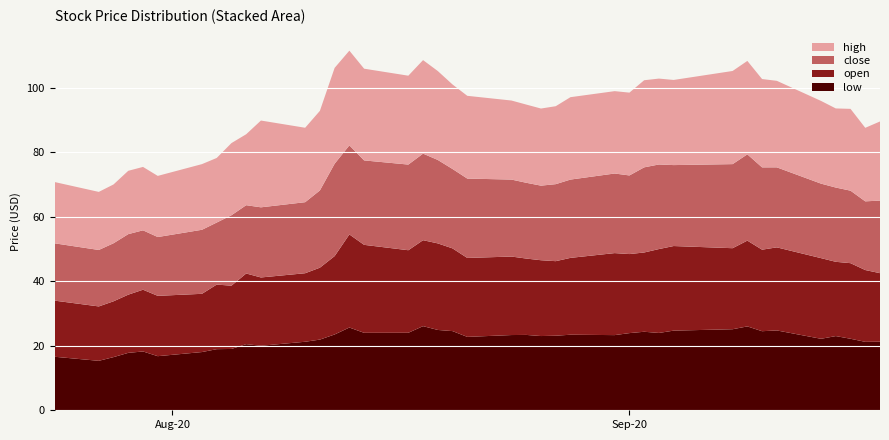

Reading left to right, list all the values displayed in this chart.

low: 0=16.6	1=15.3	2=16.5	3=17.8	4=18.2	5=16.8	6=18.1	7=18.9	8=19.0	9=20.5	10=20.0	11=21.2	12=21.9	13=23.5	14=25.6	15=24.0	16=24.0	17=26.1	18=24.9	19=24.5	20=22.8	21=23.3	22=23.4	23=23.0	24=23.1	25=23.4	26=23.3	27=23.9	28=24.3	29=24.0	30=24.7	31=25.1	32=26.0	33=24.5	34=24.8	35=22.2	36=23.0	37=22.2	38=21.2	39=21.2
open: 0=17.4	1=16.9	2=17.3	3=18.0	4=19.1	5=18.7	6=18.1	7=20.0	8=19.6	9=21.9	10=21.2	11=21.2	12=22.3	13=24.3	14=28.9	15=27.3	16=25.6	17=26.6	18=26.8	19=25.6	20=24.5	21=24.3	22=23.7	23=23.5	24=23.1	25=23.8	26=25.4	27=24.5	28=24.6	29=26.0	30=26.2	31=25.1	32=26.6	33=25.3	34=25.8	35=25.0	36=23.0	37=23.4	38=22.3	39=21.2
close: 0=17.8	1=17.5	2=18.0	3=18.8	4=18.4	5=18.2	6=19.9	7=19.2	8=21.8	9=21.2	10=21.7	11=22.0	12=23.9	13=28.6	14=27.6	15=26.2	16=26.6	17=26.8	18=25.9	19=24.6	20=24.6	21=23.9	22=23.5	23=23.1	24=23.9	25=24.3	26=24.7	27=24.4	28=26.4	29=26.2	30=25.1	31=26.1	32=26.7	33=25.5	34=24.8	35=23.1	36=23.0	37=22.5	38=21.3	39=22.5
high: 0=19.0	1=18.0	2=18.2	3=19.6	4=19.6	5=18.9	6=20.4	7=20.0	8=22.4	9=22.0	10=26.9	11=23.1	12=24.7	13=29.7	14=29.4	15=28.4	16=27.6	17=29.0	18=27.6	19=26.2	20=25.6	21=24.5	22=24.2	23=23.9	24=24.2	25=25.5	26=25.5	27=25.7	28=27.0	29=26.6	30=26.4	31=28.9	32=29.0	33=27.4	34=26.8	35=25.6	36=24.5	37=25.4	38=22.8	39=24.5